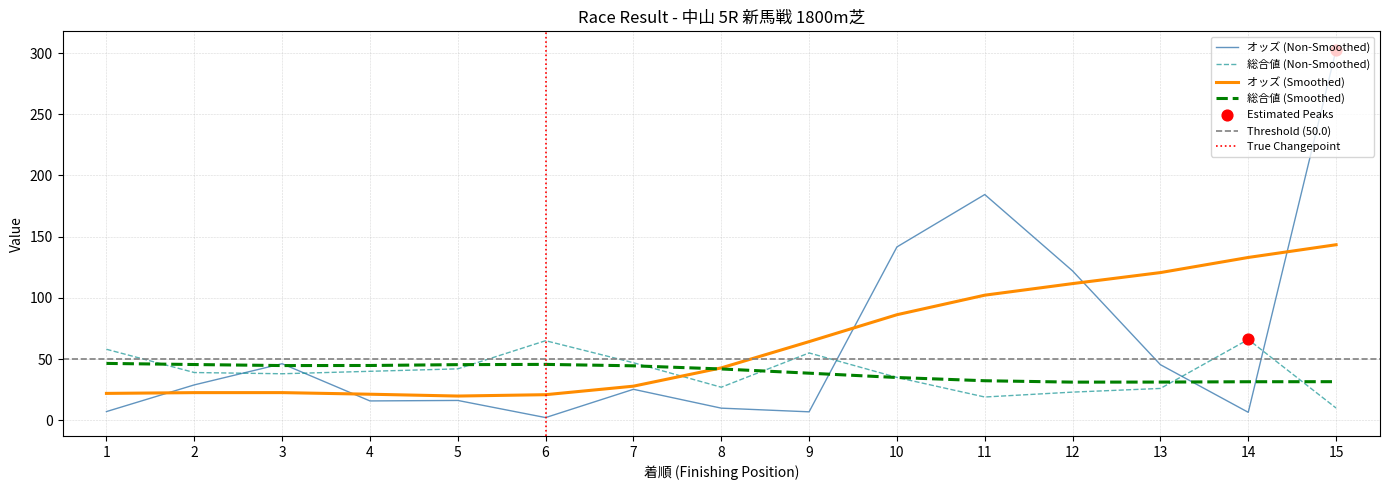

Which series has the widest spread of Y values?

オッズ (col_4)